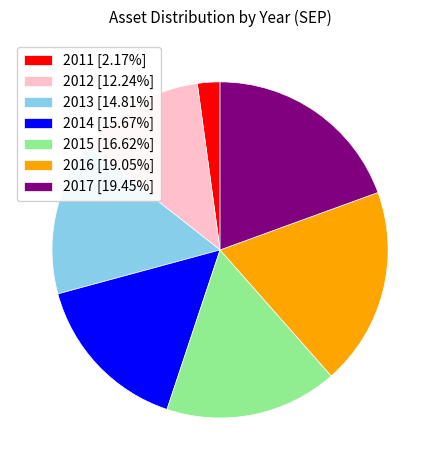

Do 2015 [16.62%] and 2013 [14.81%] together represent more than half of the pie?

No